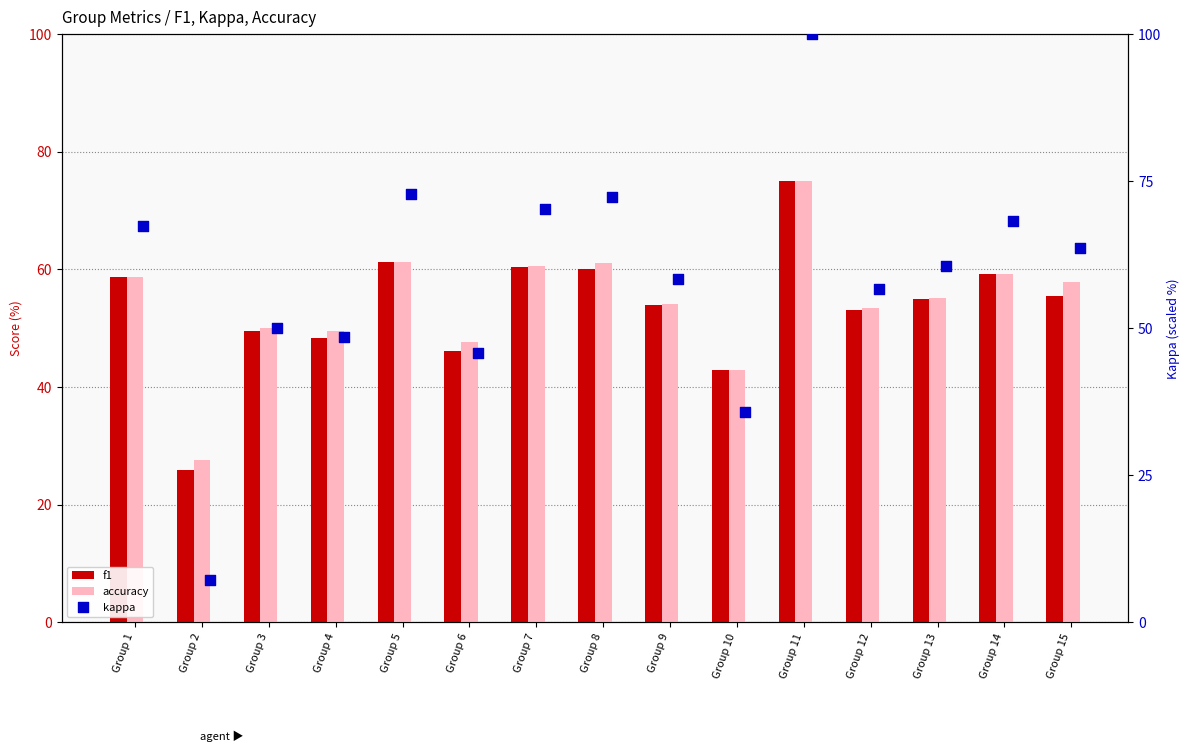

What are all the series names shown in the legend?

f1, accuracy, kappa